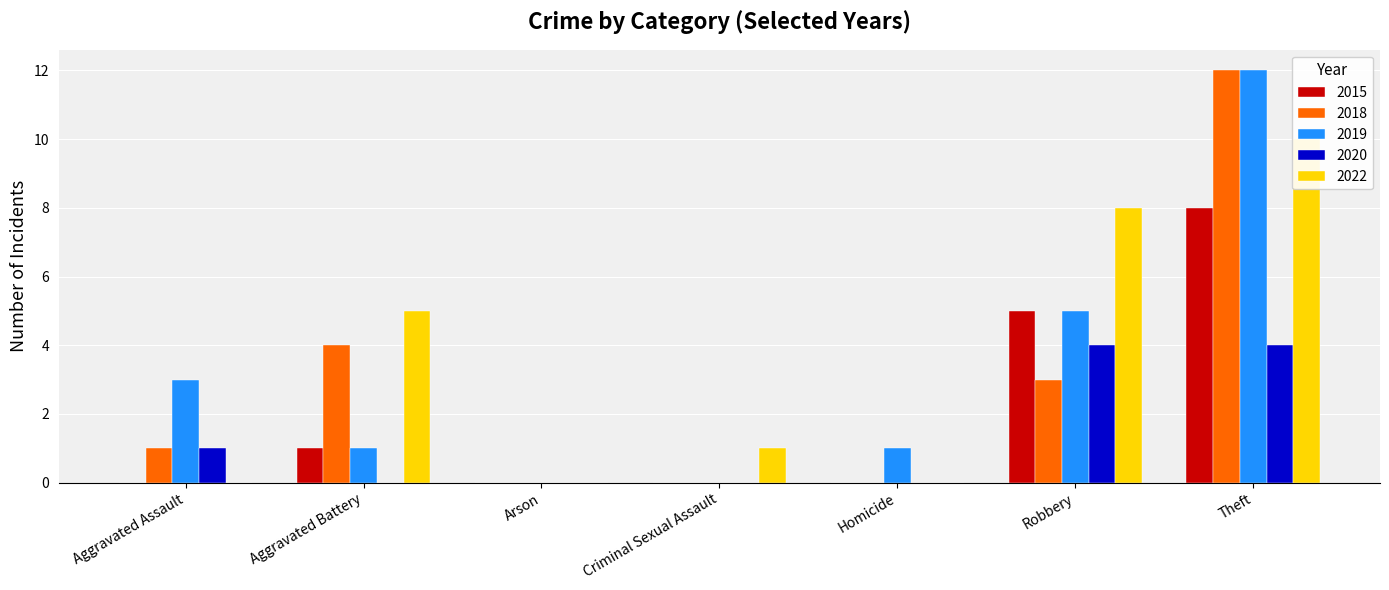

At how many categories does at least one series exceed 11?

1